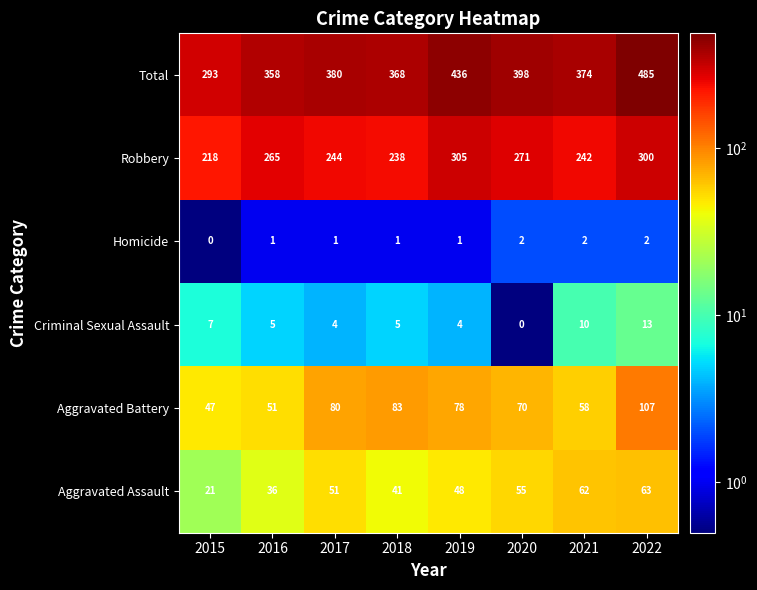

List the series in order of their peak value, lowest first.

Homicide, Criminal Sexual Assault, Aggravated Assault, Aggravated Battery, Robbery, Total